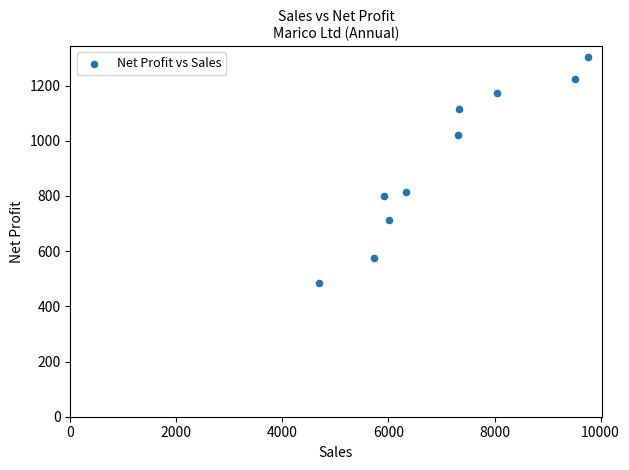

What is the range of Y values (max minus min)?

816.6